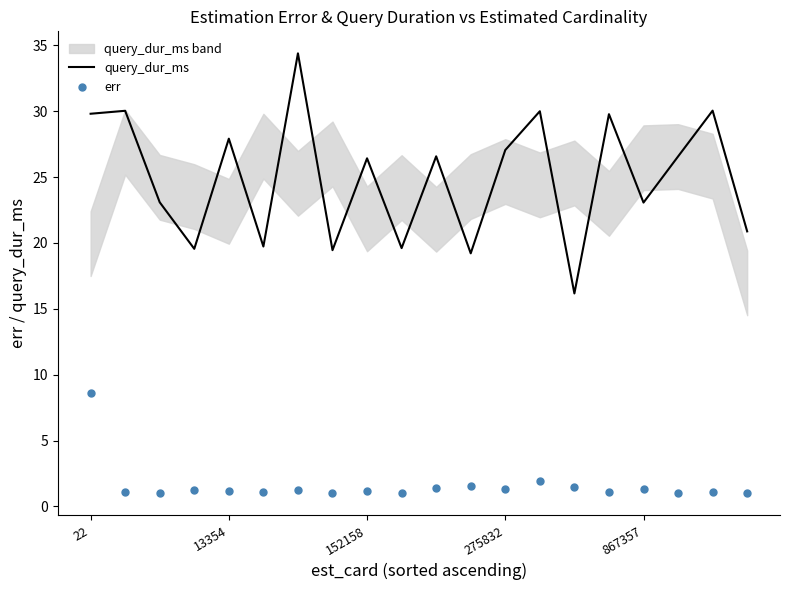

True or false: err and query_dur_ms intersect in this chart.

False